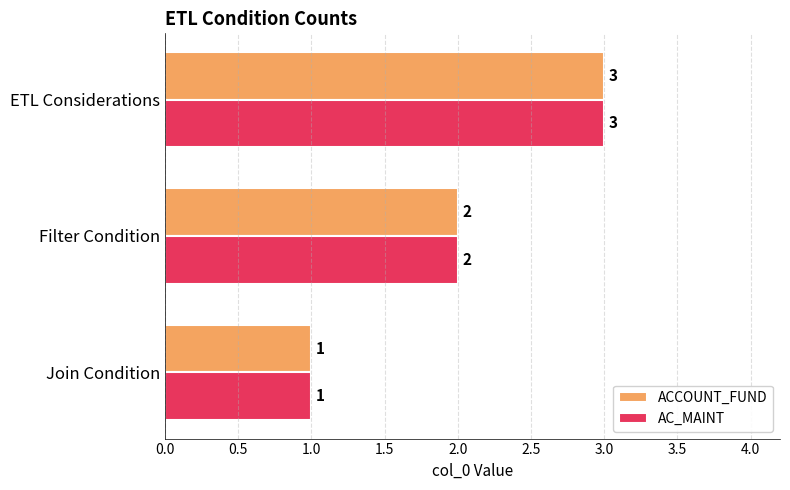

At which label is ACCOUNT_FUND closest to 2?

Filter Condition